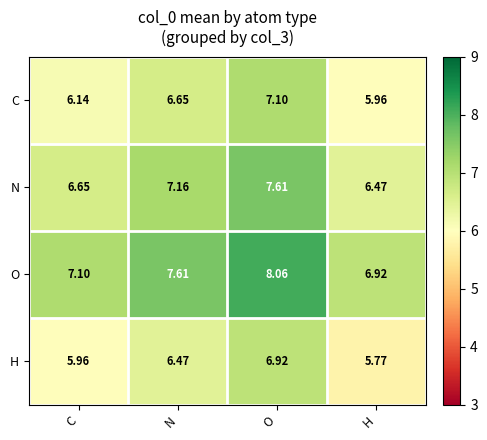

Rank the series by their average value, from lowest to highest.

H, C, N, O